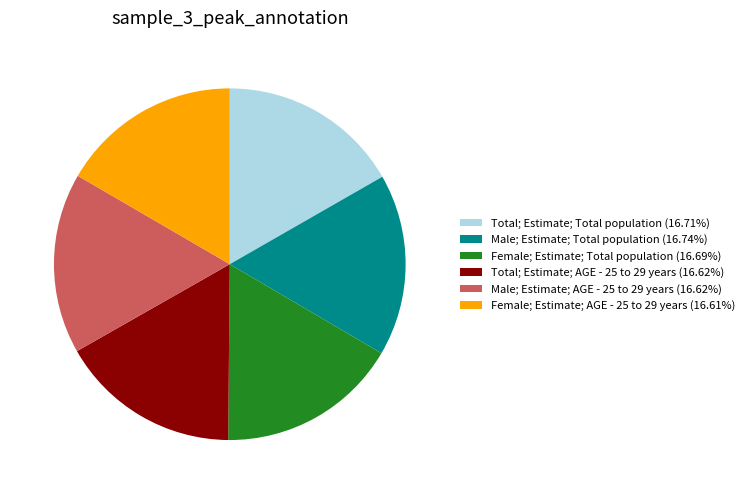

Is the sum of Male; Estimate; Total population (16.74%) and Total; Estimate; AGE - 25 to 29 years (16.62%) greater than half?

No